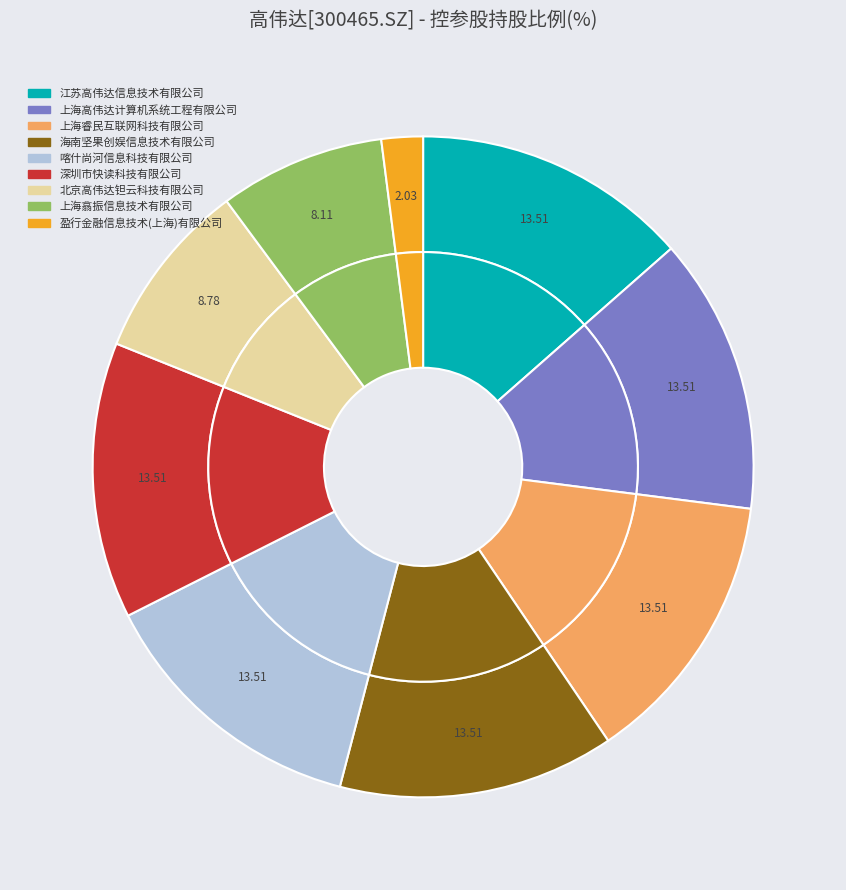

Is it true that 上海翕振信息技术有限公司 is 1% of the pie?

False